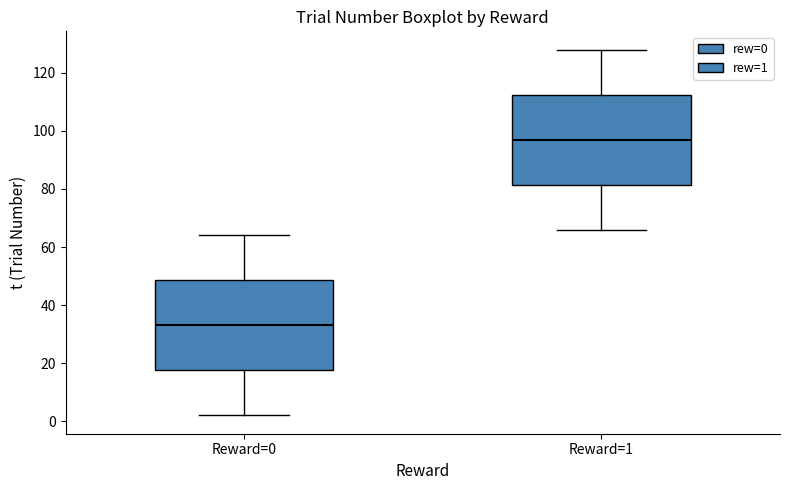

Reading left to right, transcribe this box plot: for each box, give where its median line is, the range the box spans, and where its two whiskers end, as read against the y-axis. The values are not printed on the chart, so give them approximately, as read against the axis.

Reward=0: median 34, box 18 to 48, whiskers 2 to 64
Reward=1: median 98, box 82 to 112, whiskers 66 to 128